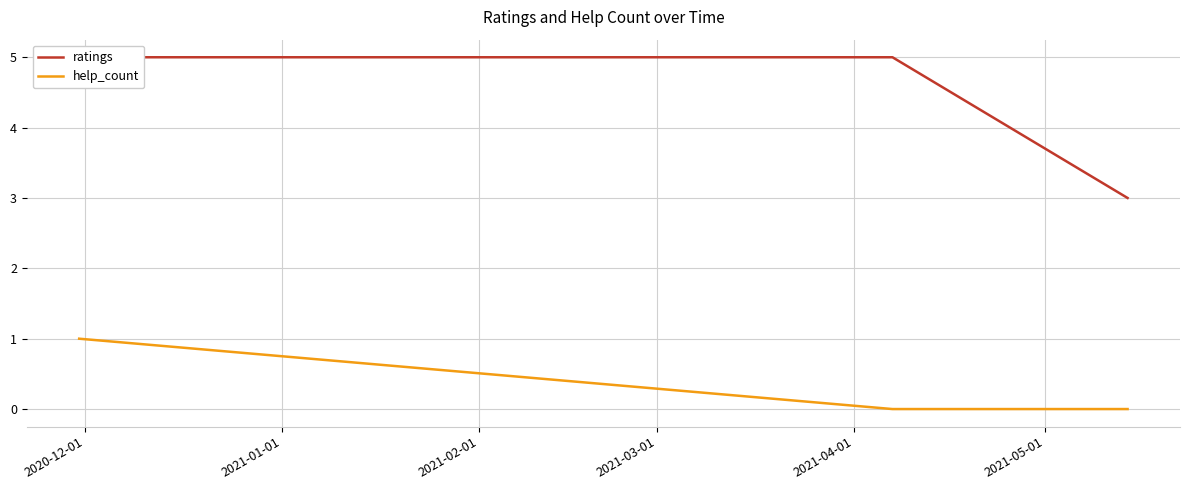

Does the chart display data point markers on the line(s)?

No